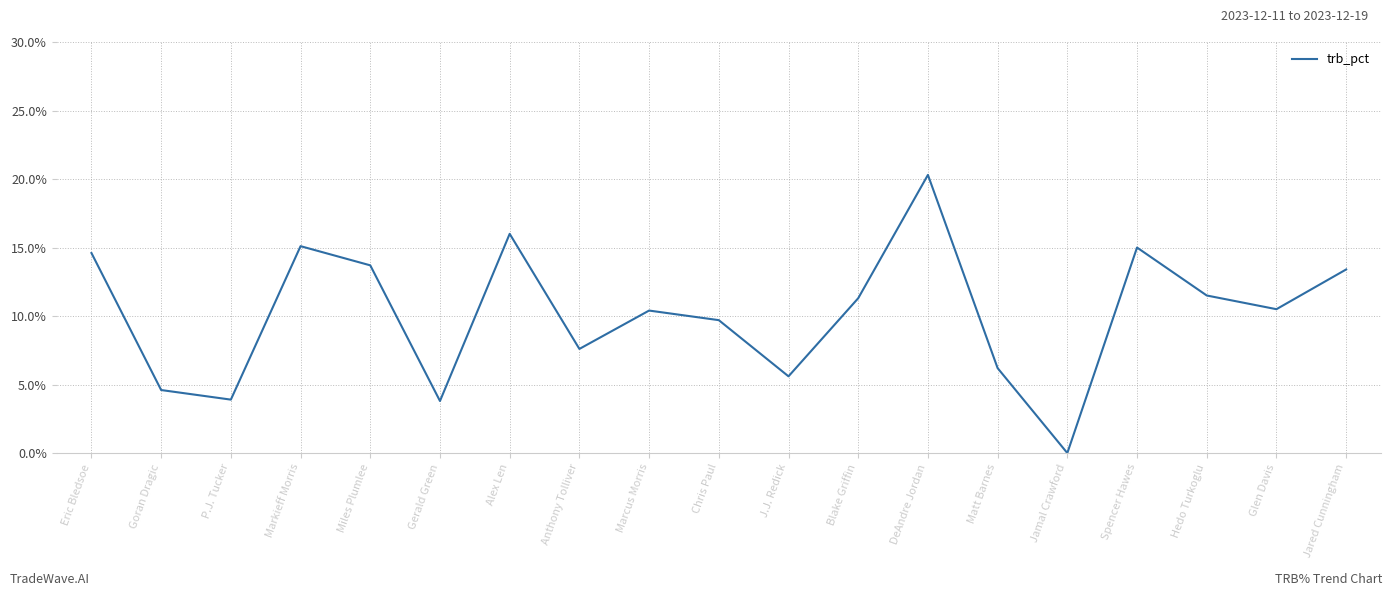

At which label is the value closest to 0?

Jamal Crawford